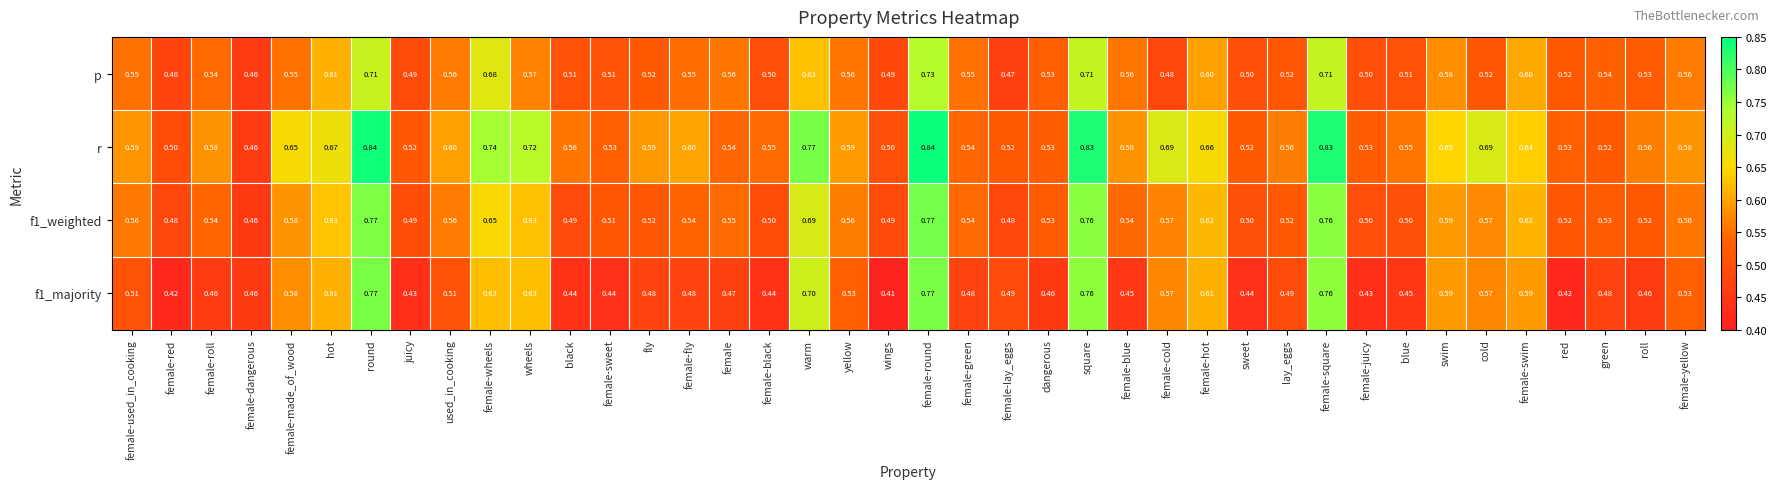

At which label does r reach its minimum?

female-dangerous